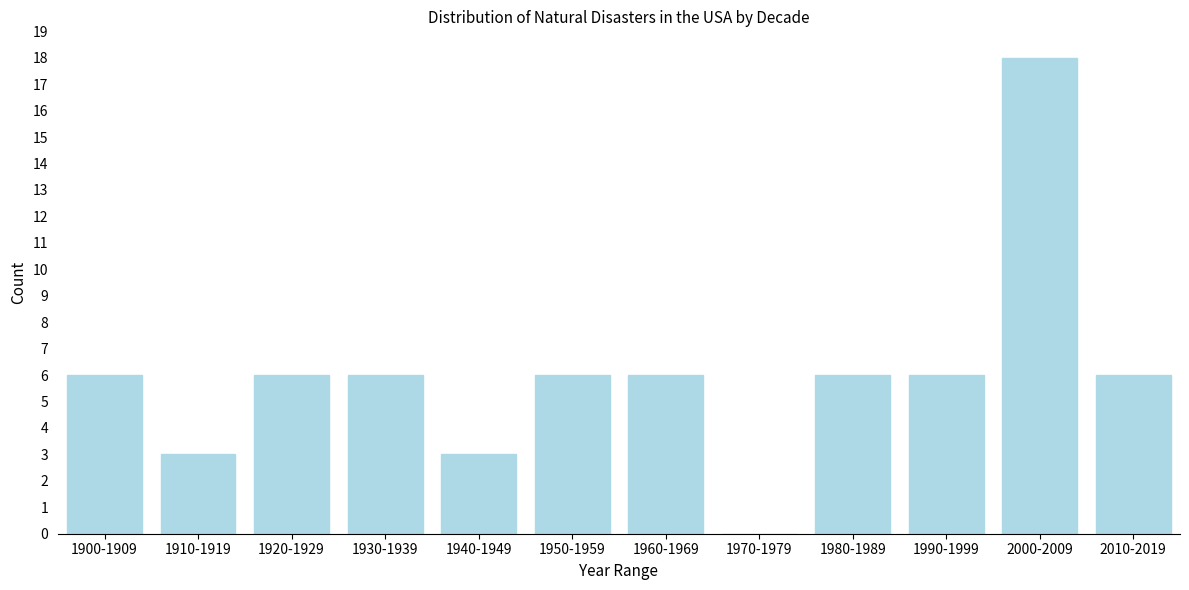

Reading right to left, list all the values displayed in this chart.

2010-2019=6	2000-2009=18	1990-1999=6	1980-1989=6	1970-1979=0	1960-1969=6	1950-1959=6	1940-1949=3	1930-1939=6	1920-1929=6	1910-1919=3	1900-1909=6